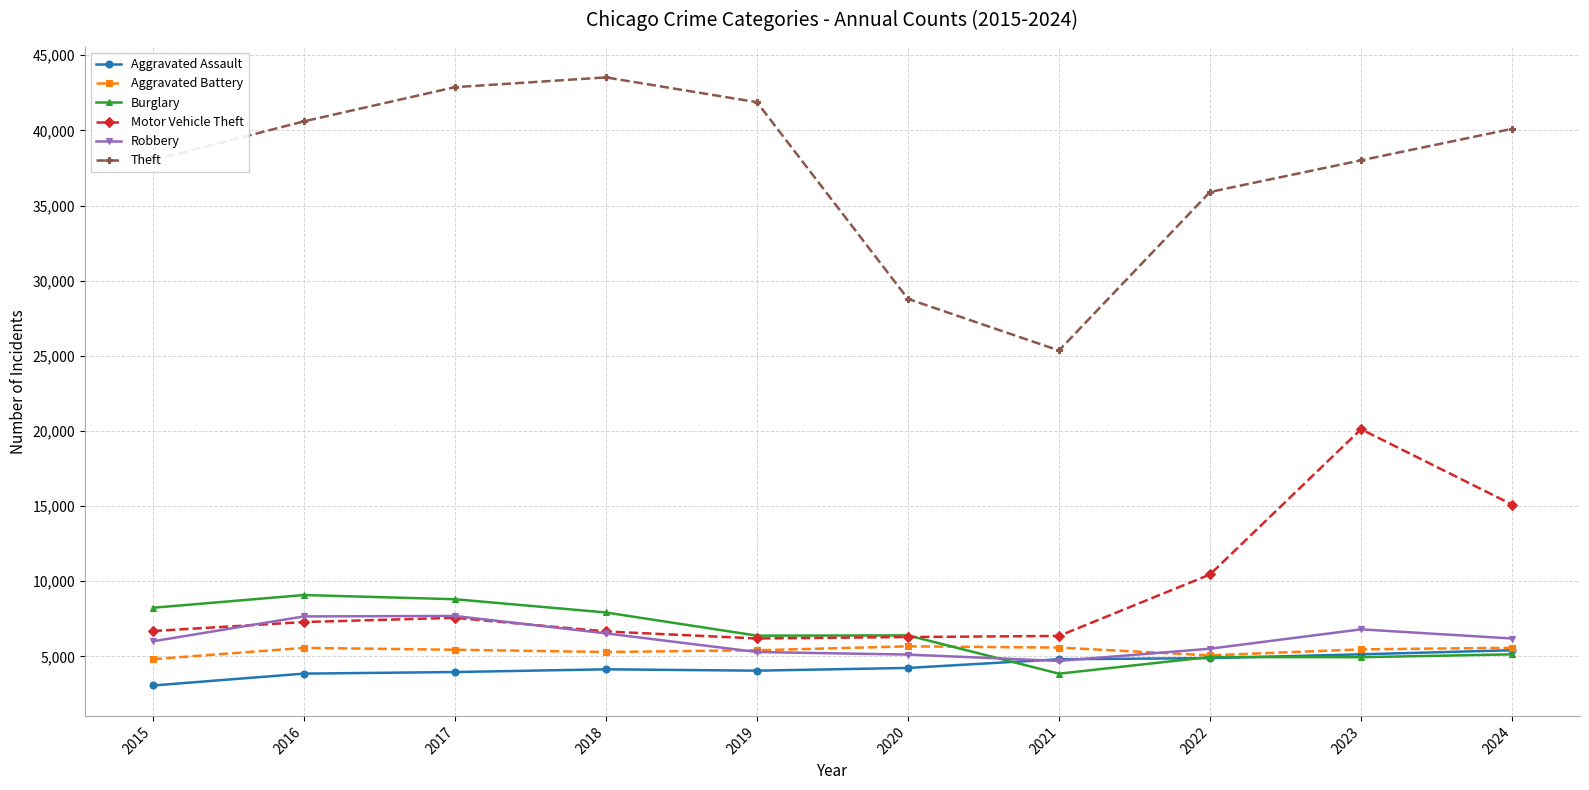

At which category is the sum across all series the highest?

2023